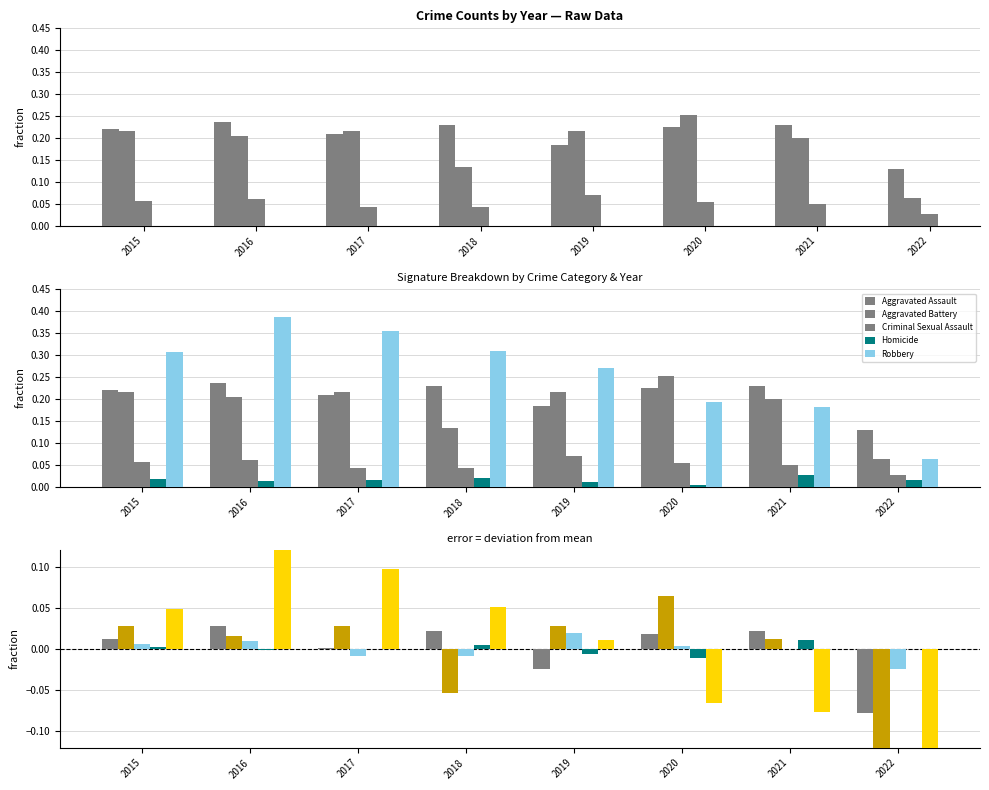

How many values in the Robbery series are below 0?

3